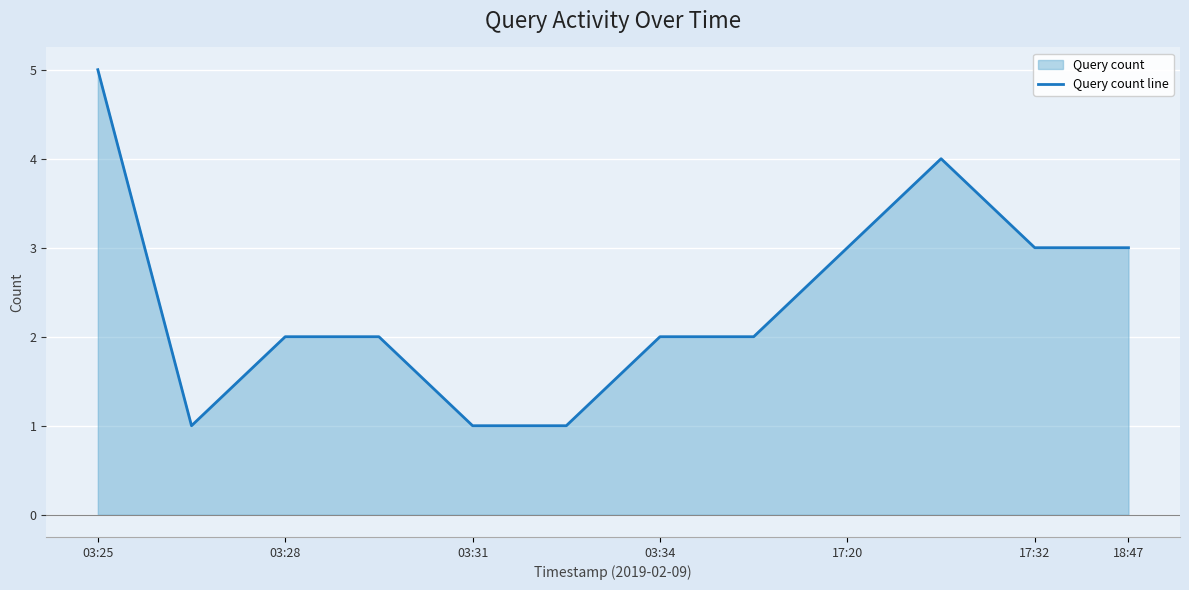

Is it true that the value at 03:25 is 5?

True